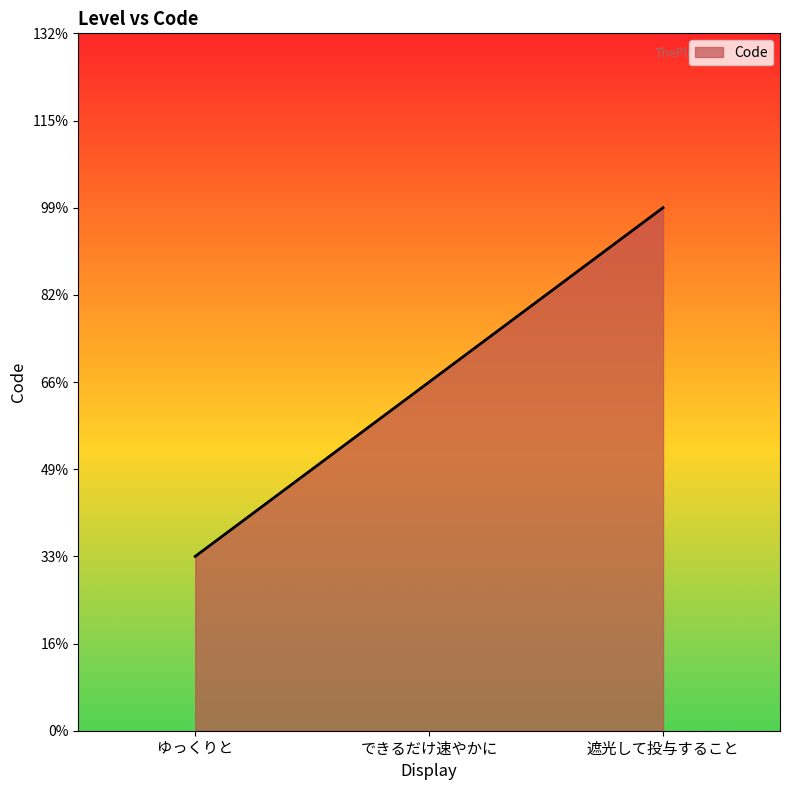

Does the chart display data point markers on the line(s)?

No